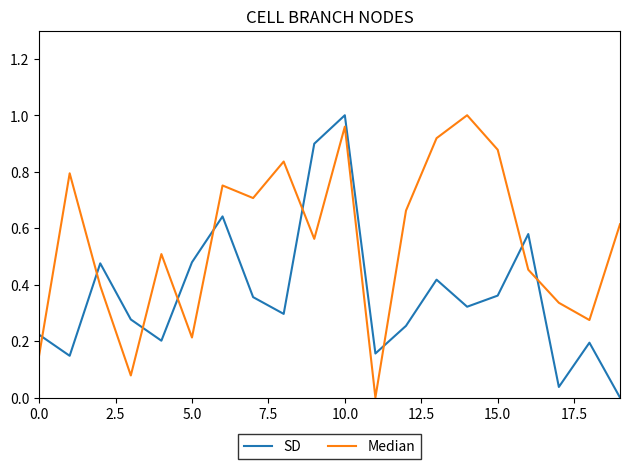

List the series in order of their overall mean, highest first.

Median, SD